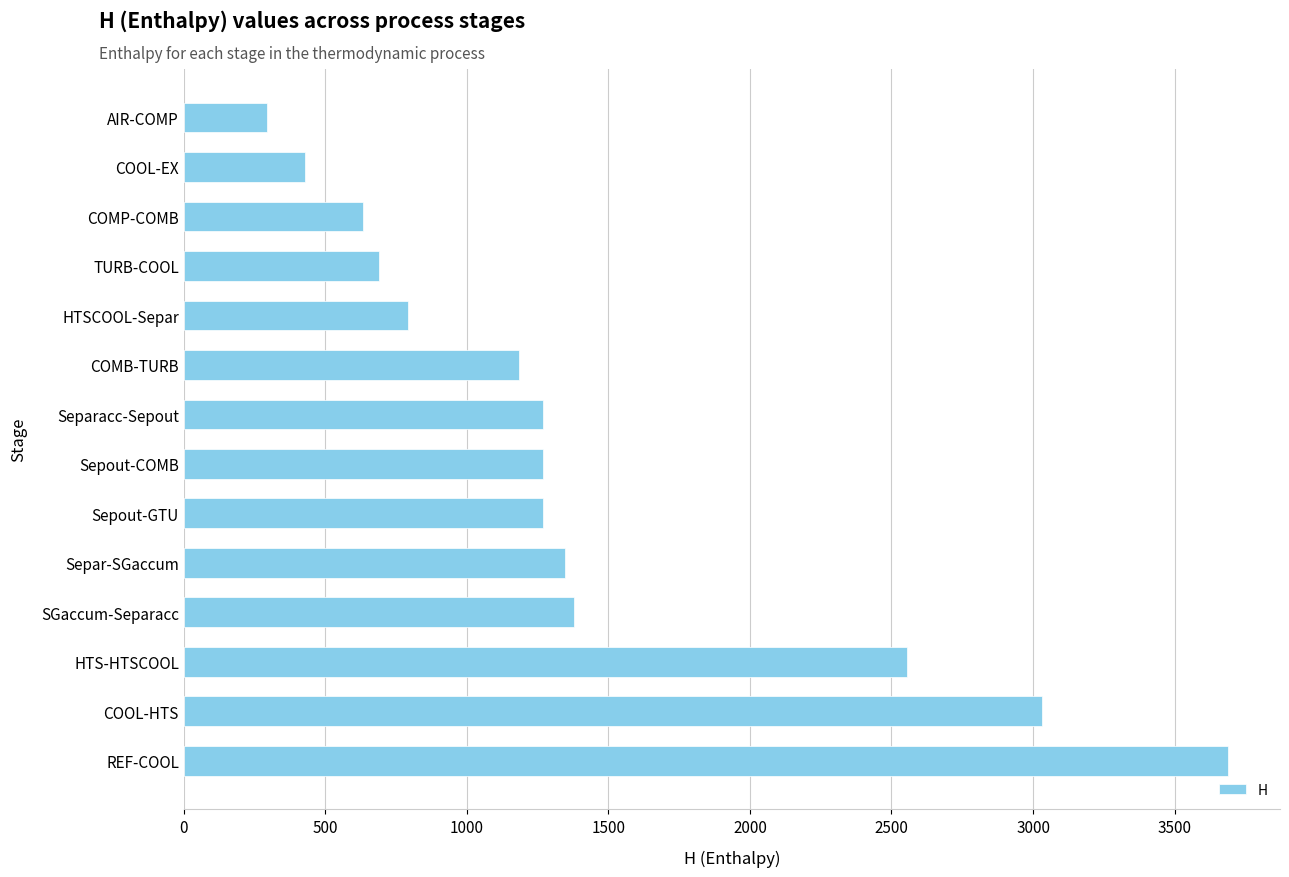

What is the difference between the second highest and second lowest values?

2601.1